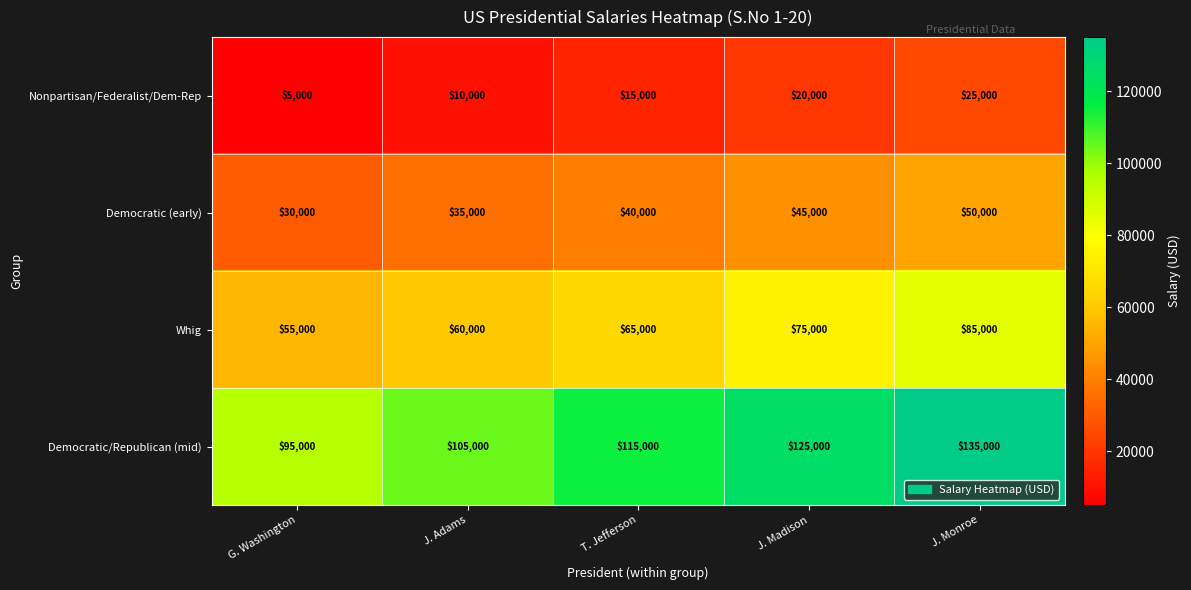

Which series has the widest spread of values?

Democratic/Republican (mid)